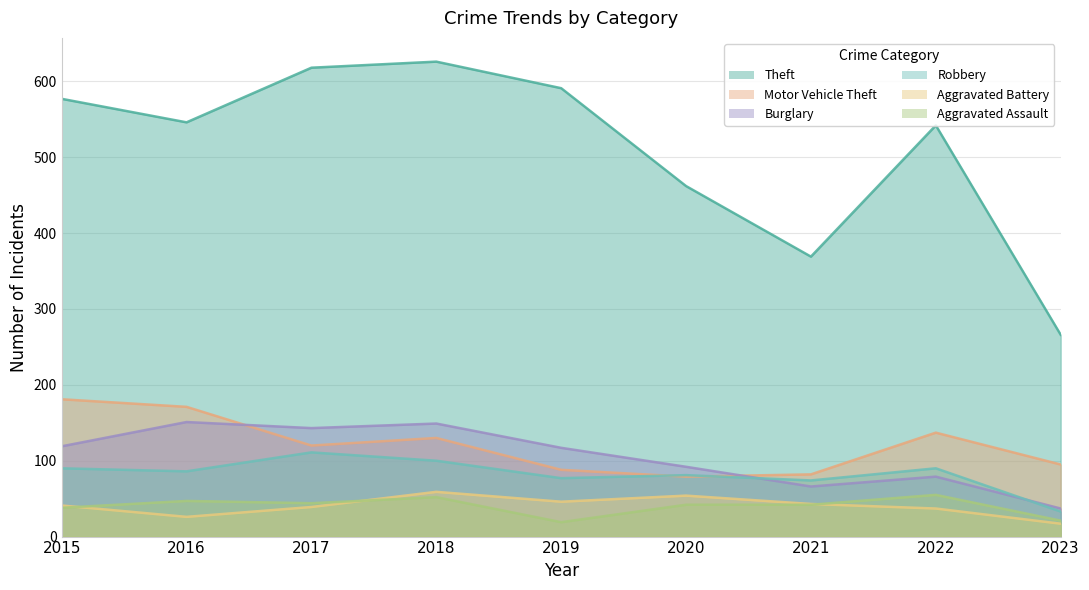

Does the chart have visible grid lines?

Yes